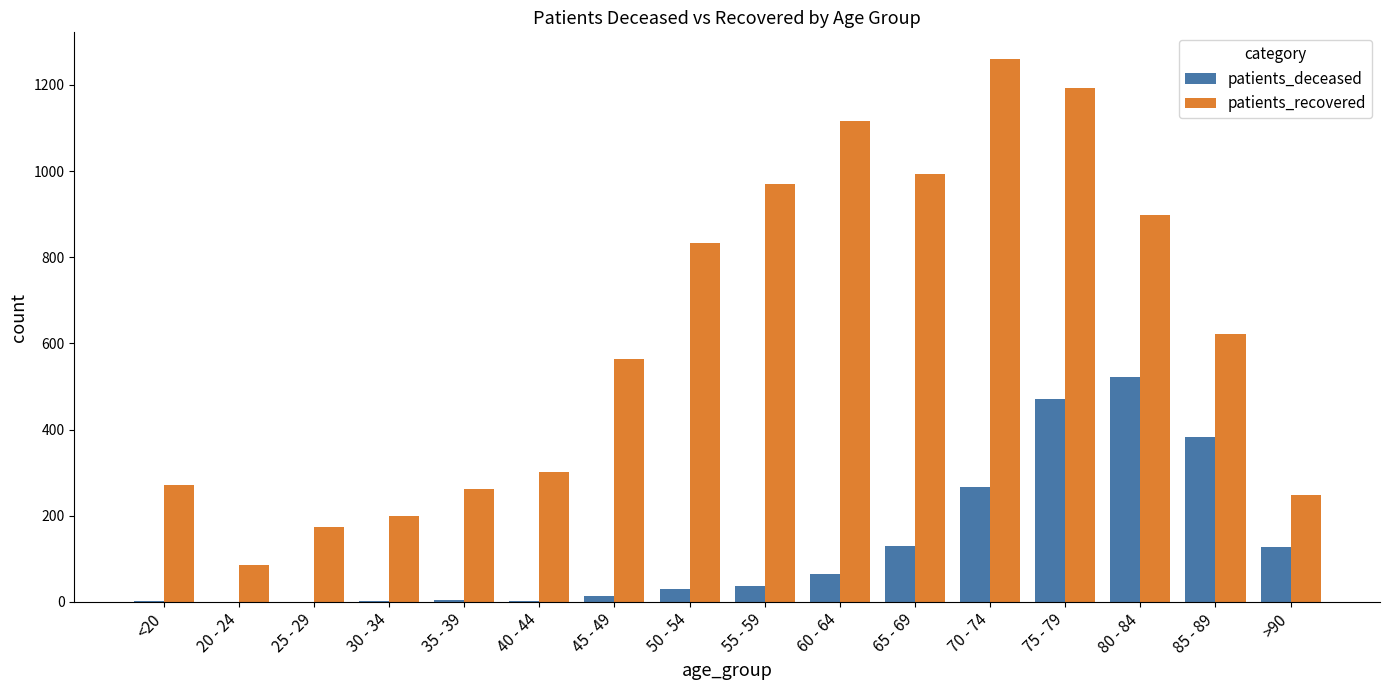

Which series has the largest total across all categories?

patients_recovered